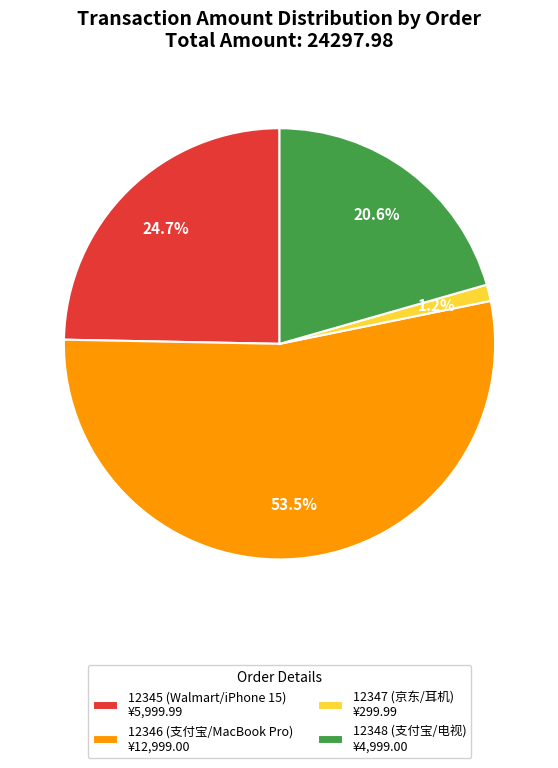

What percentage is NOT represented by 12347 (京东/耳机)?

98.8%